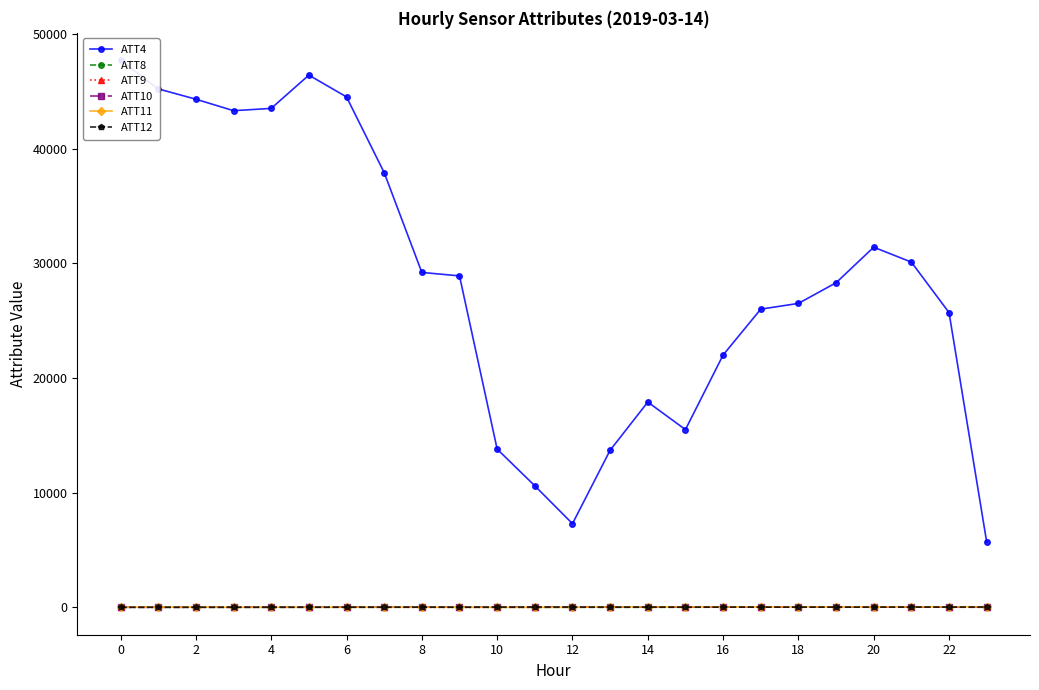

Reading left to right, list all the values displayed in this chart.

ATT4: 47700.0	45200.0	44300.0	43300.0	43500.0	46400.0	44500.0	37900.0	29200.0	28900.0	13800.0	10600.0	7300.0	13700.0	17900.0	15500.0	22000.0	26000.0	26500.0	28300.0	31400.0	30100.0	25700.0	5700.0
ATT8: 8.3	8.7	10.1	10.0	10.8	13.5	12.3	9.8	16.9	8.9	10.5	6.4	9.6	4.3	9.2	10.4	21.9	22.9	24.7	21.1	25.1	22.3	20.6	7.8
ATT9: 22.3	17.8	21.9	27.2	19.1	23.3	18.5	16.1	12.4	5.5	9.5	13.8	24.6	34.9	34.2	40.7	42.2	44.5	43.1	42.9	44.8	47.2	49.1	47.2
ATT10: 8.1	10.5	12.0	17.2	14.7	18.7	24.0	19.5	24.6	23.4	29.1	32.0	24.5	24.2	23.1	22.6	21.9	22.6	23.6	22.6	24.3	26.9	27.0	28.6
ATT11: 19.0	22.0	21.4	14.6	12.8	13.8	15.4	19.4	16.5	17.4	12.0	8.8	11.3	39.8	37.7	41.8	38.8	41.2	42.6	42.0	45.0	47.0	47.8	45.4
ATT12: 10.9	14.6	13.1	13.7	16.2	16.9	17.4	21.3	22.7	20.9	24.0	28.1	28.3	25.5	27.1	26.1	27.5	26.1	26.1	25.9	27.4	31.3	31.6	32.3